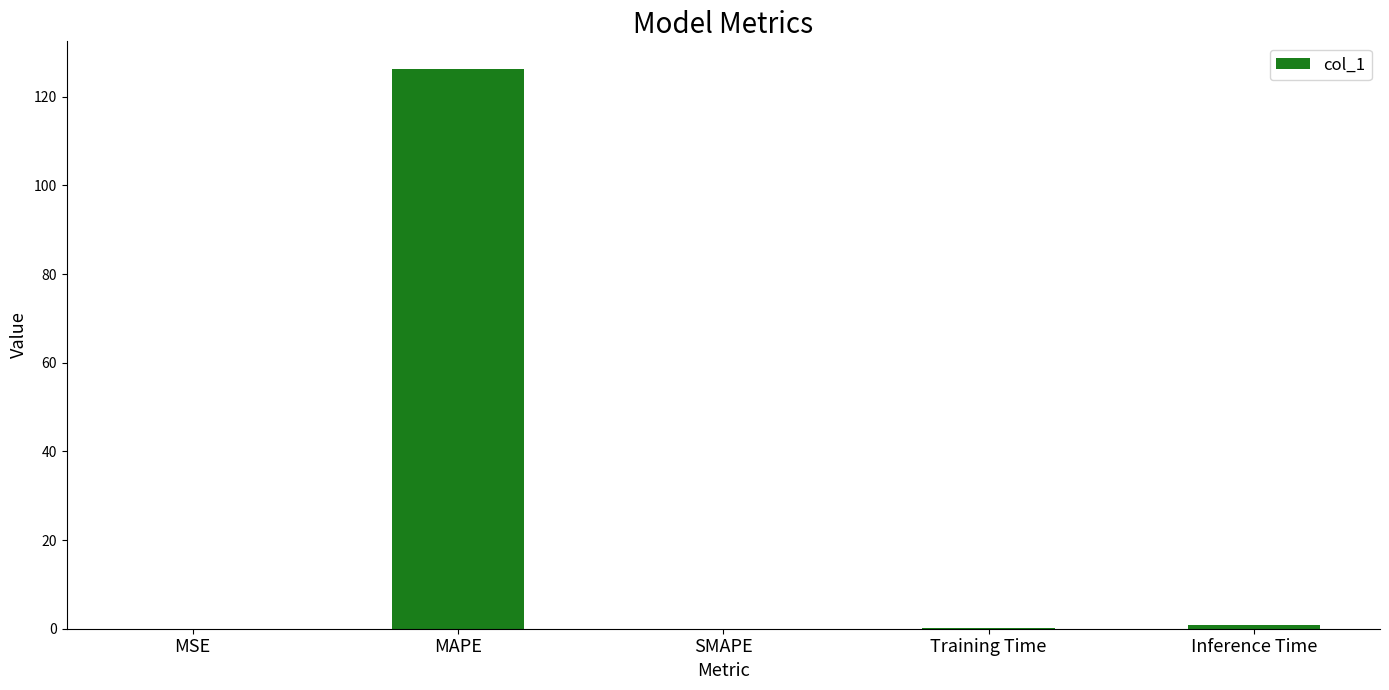

Are the bars horizontal?

No